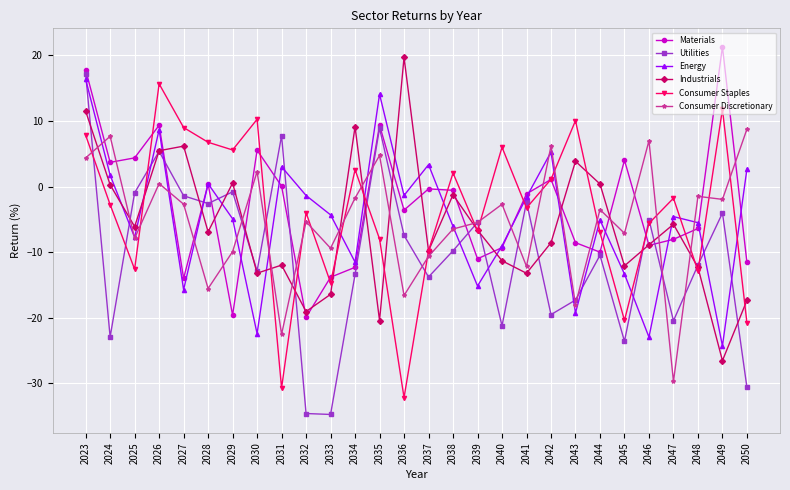

What is the total value across all series at 2024?

-12.3